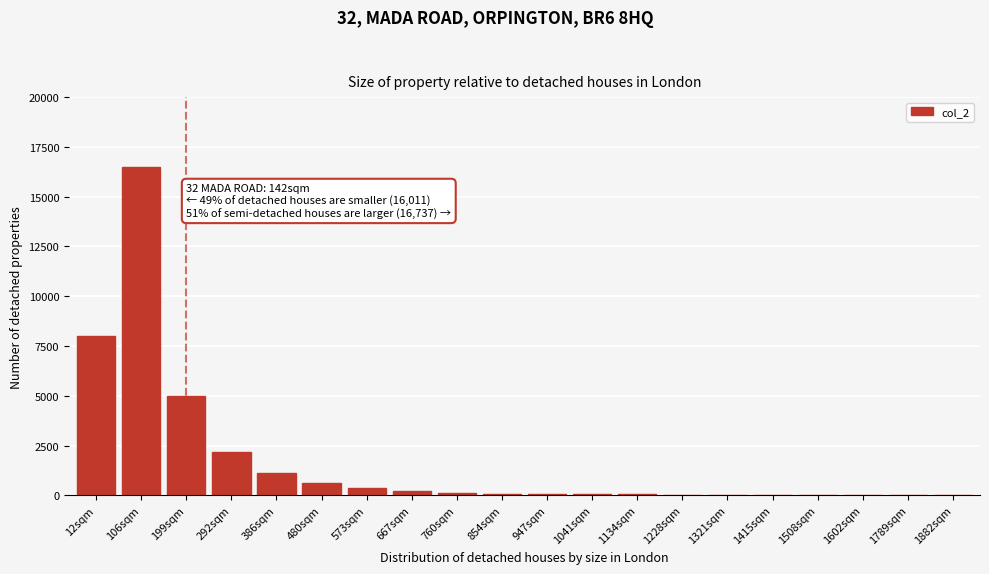

Where is the data nearest to the value 8254?

12sqm